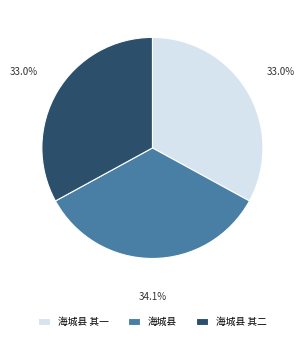

The 海城县 slice represents 34% of the pie. True or false?

True